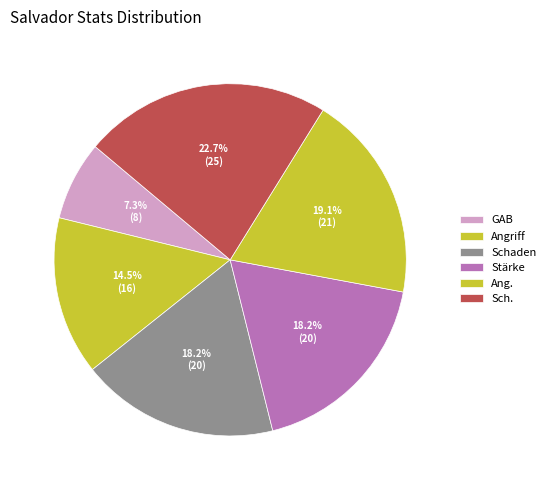

Which has a higher value, Schaden or Ang.?

Ang.